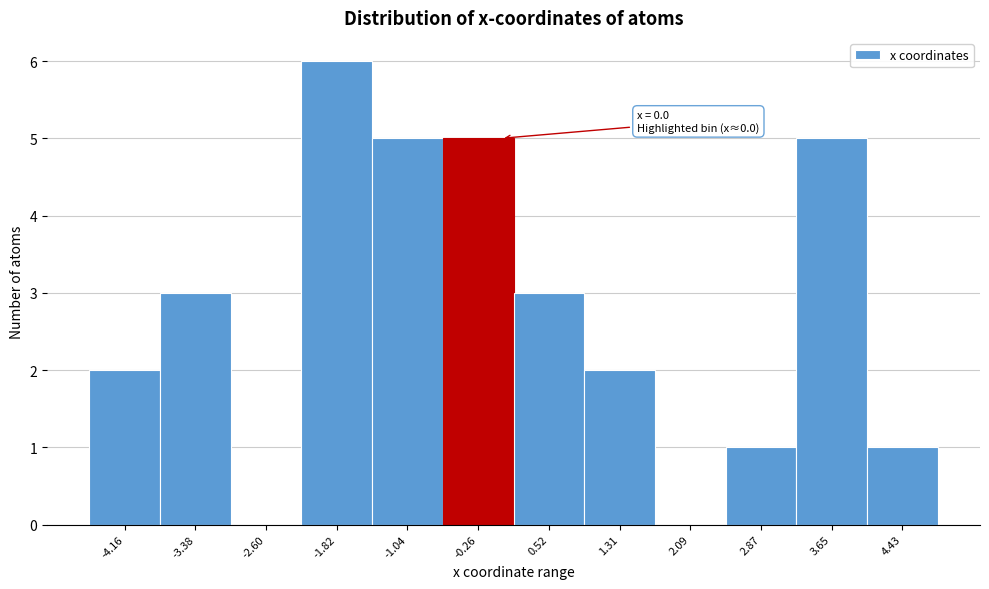

Over which range of the x-axis is the bar tallest?

-2.2 to -1.4